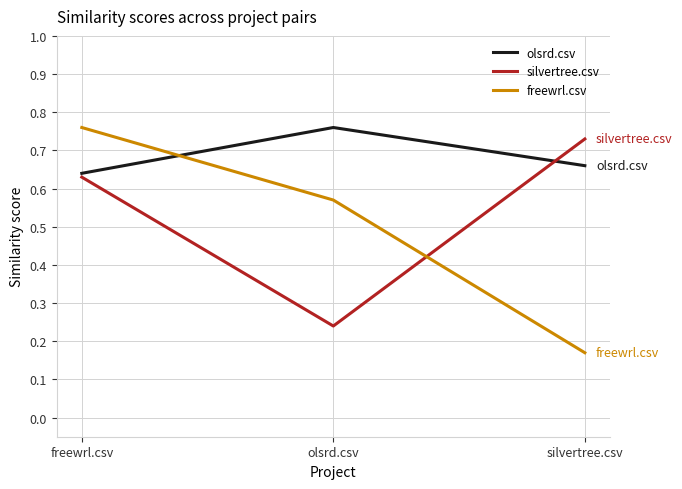

What is the difference between the freewrl.csv values at silvertree.csv and olsrd.csv?

0.4